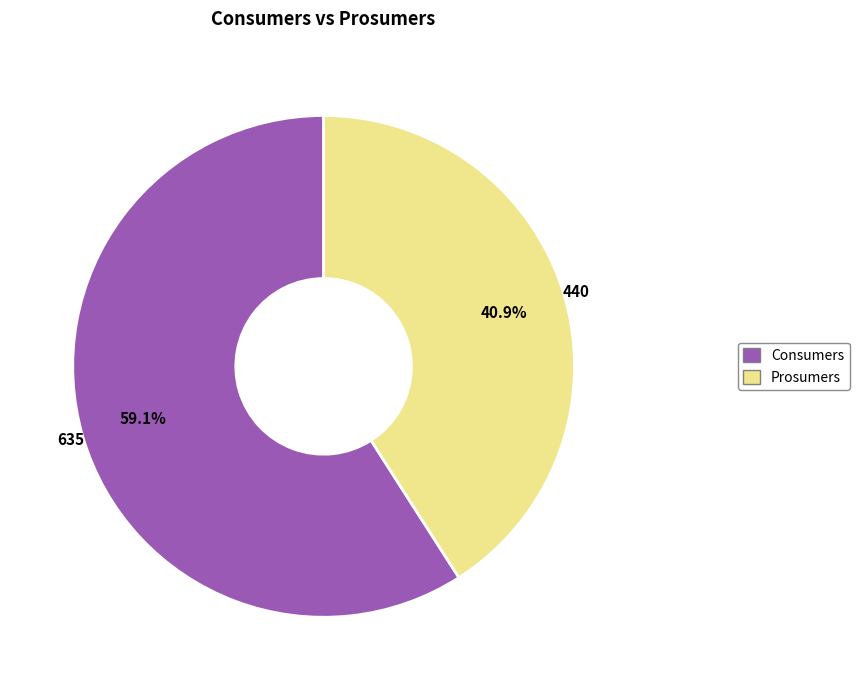

Rank the categories by value from highest to lowest.

Consumers, Prosumers